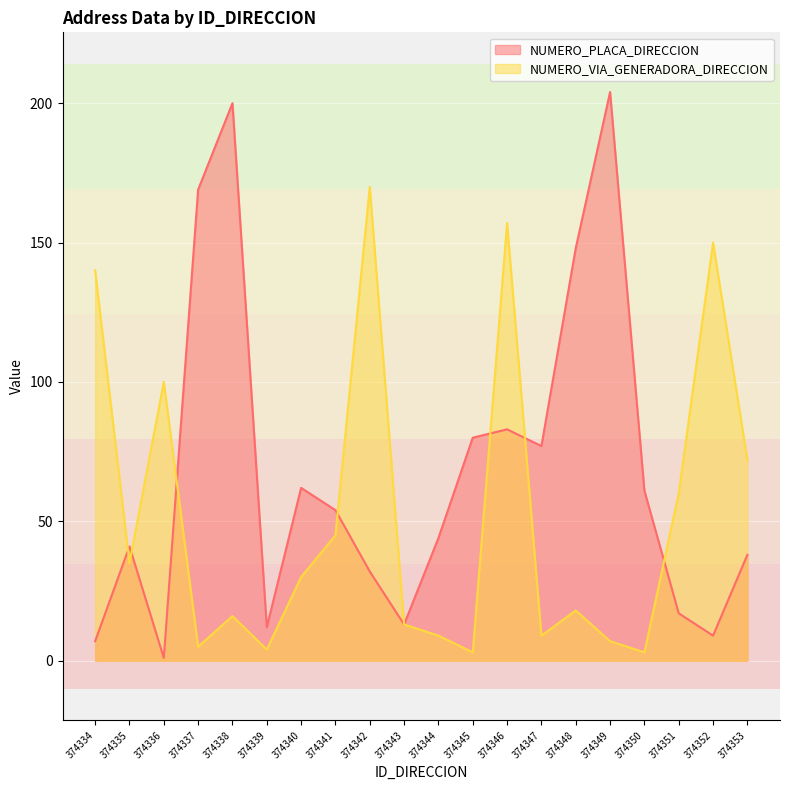

In NUMERO_PLACA_DIRECCION, how many points are higher than both neighbors (excluding endpoints)?

5